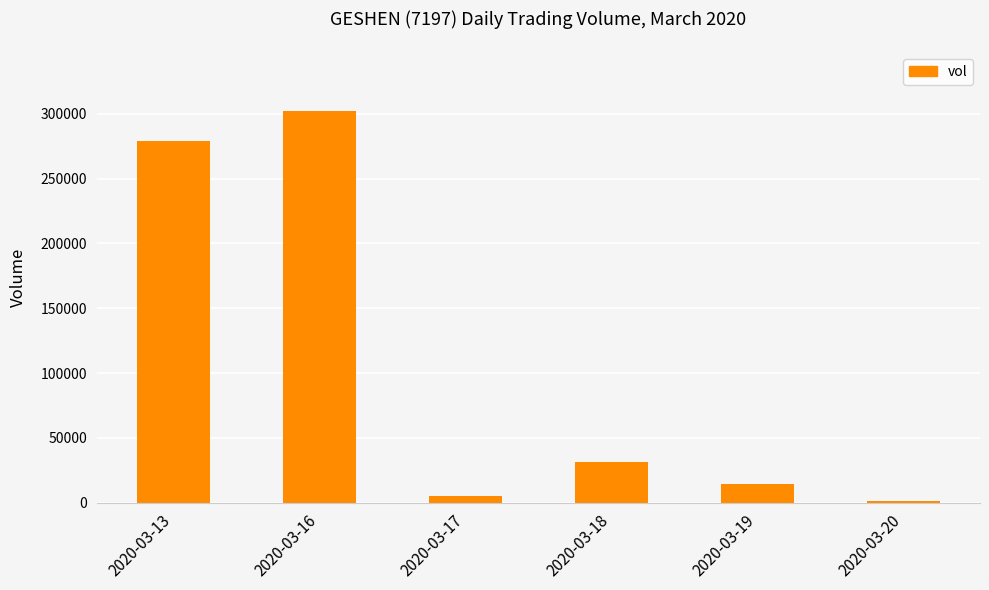

Where is the data nearest to the value 151550?

2020-03-18